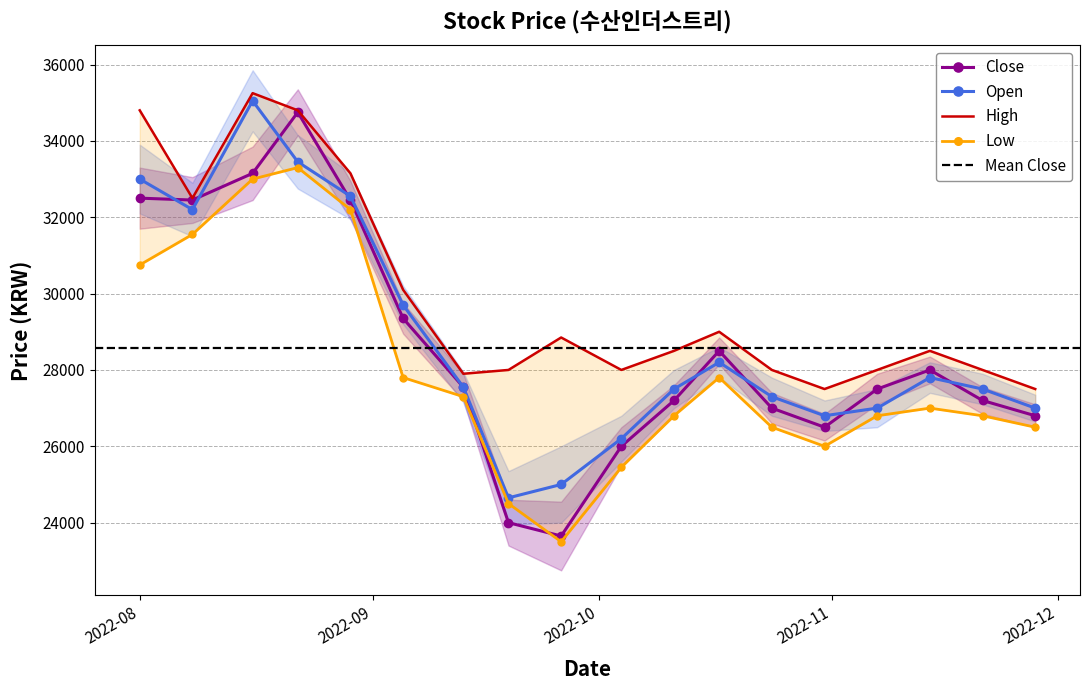

What is the difference between the highest and lowest values at 2022-08-16?

2250